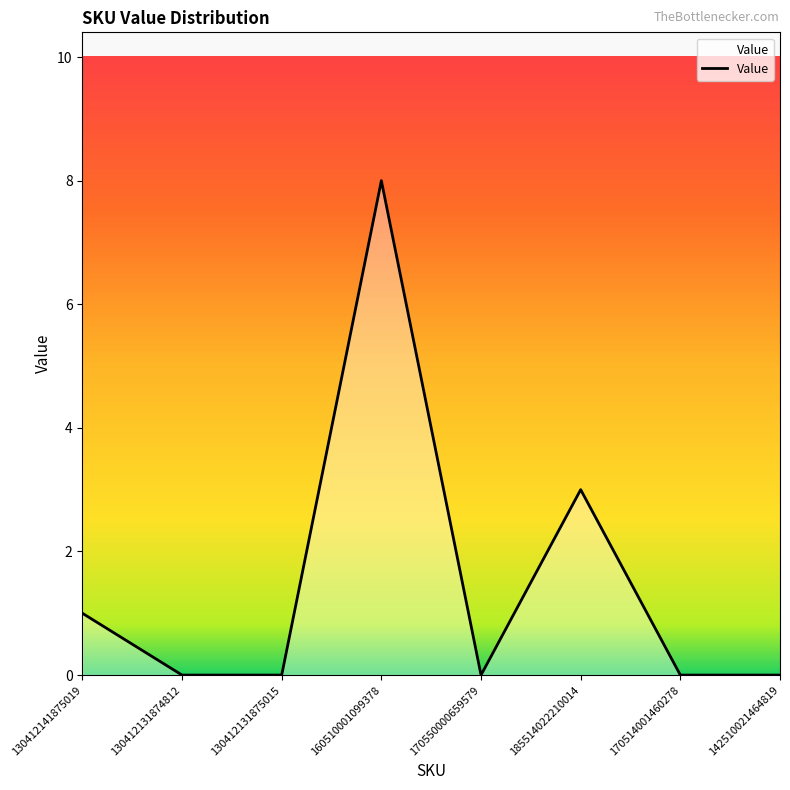

What is the change in value from 130412131874812 to 185514022210014?

+3